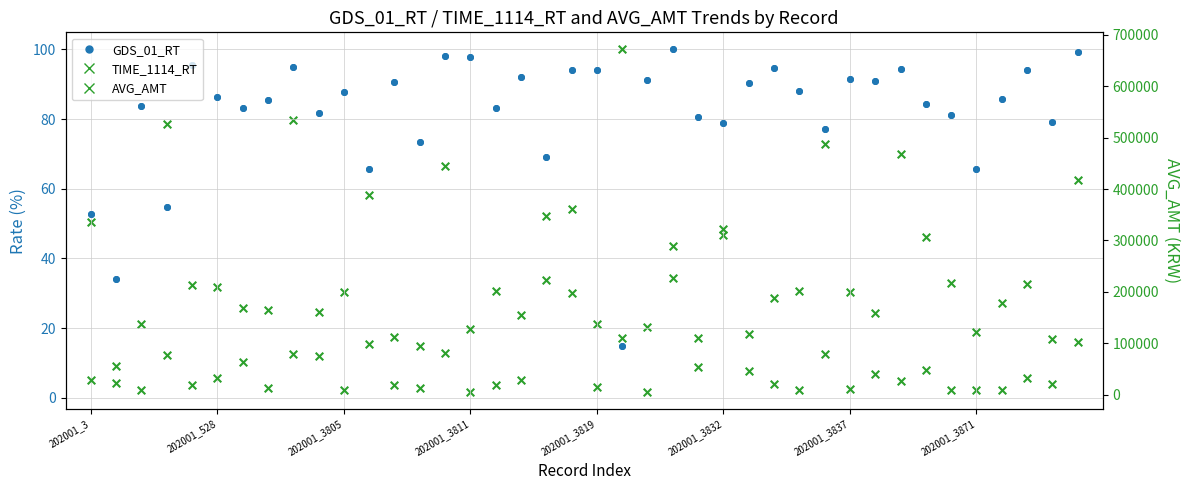

At which category is the sum across all series the highest?

21